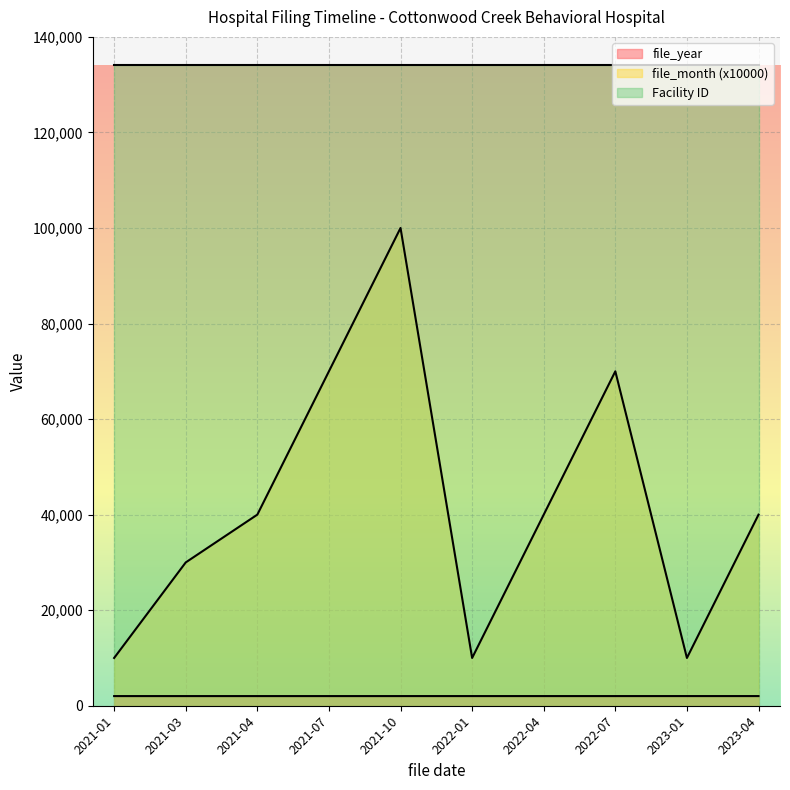

Which series changed the most between 2021-07 and 2023-04?

file_month (x10000)